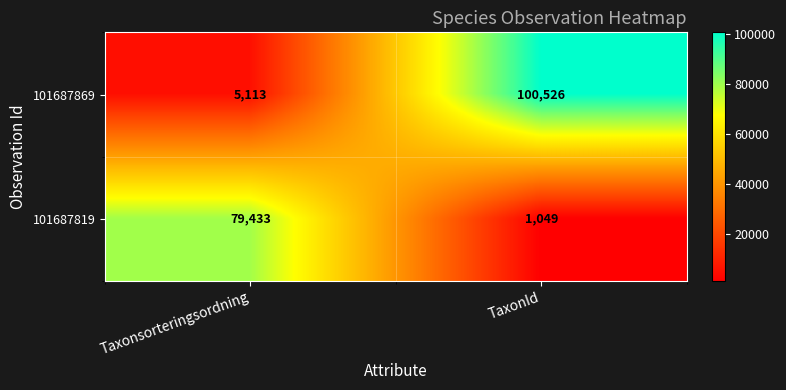

What is the difference between the 101687819 values at Taxonsorteringsordning and TaxonId?

78384